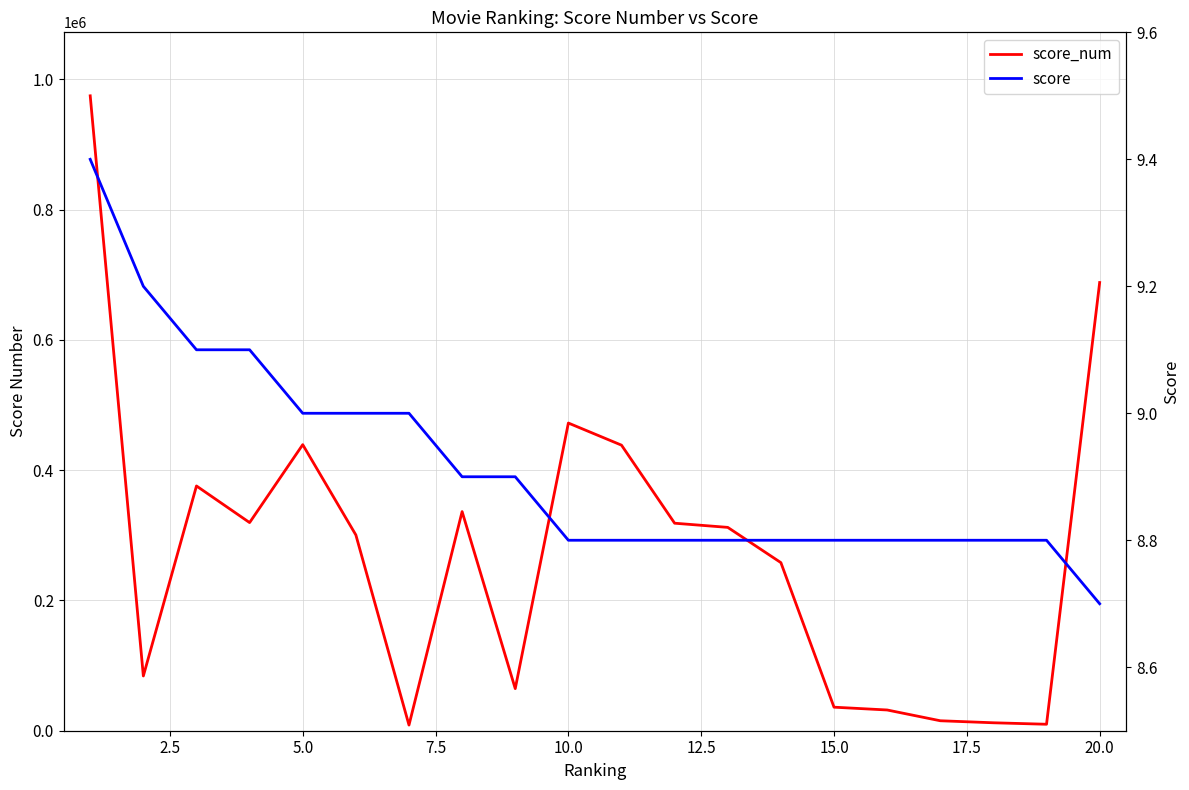

Which series has the largest total across all categories?

score_num